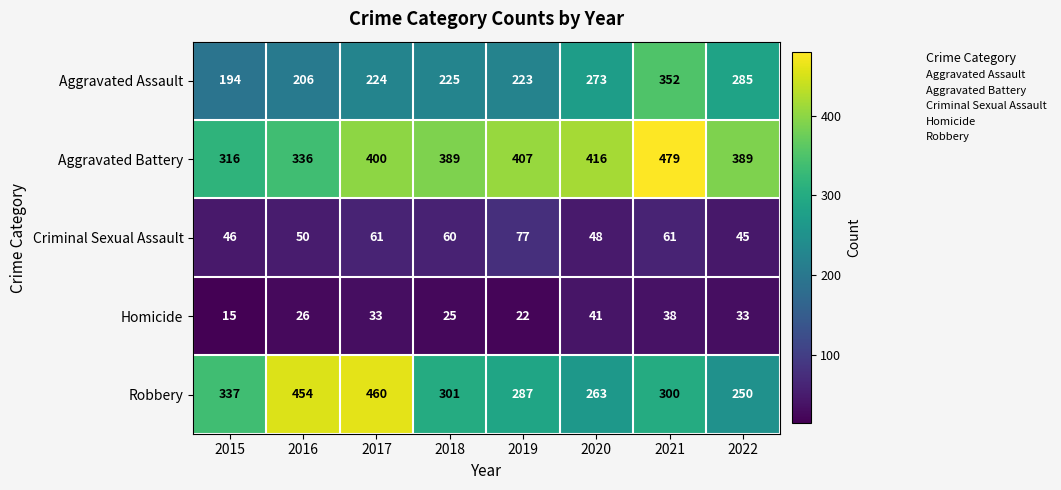

The Criminal Sexual Assault series shows 48 at 2020. True or false?

True